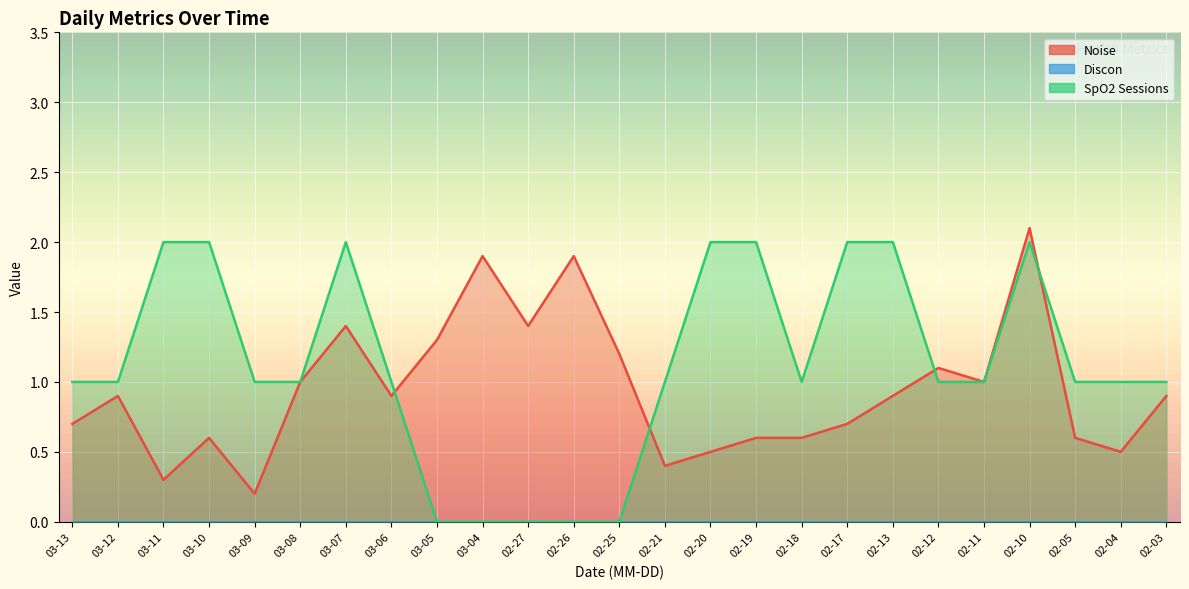

Is the value of SpO2 Sessions at 02-20 greater than the value of Noise at 02-12?

Yes